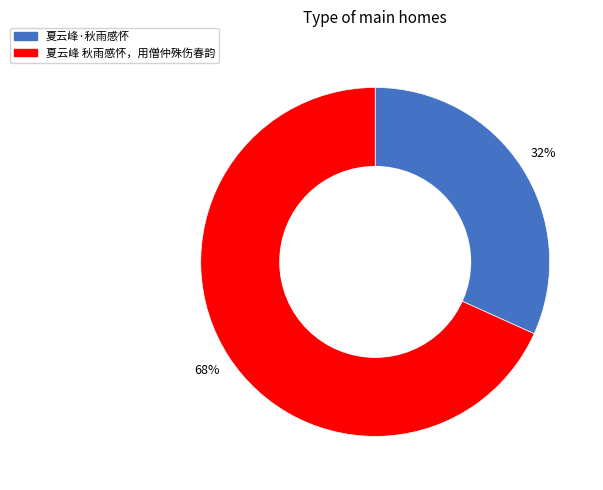

To the nearest percent, what is the difference between the 夏云峰 秋雨感怀，用僧仲殊伤春韵 and 夏云峰·秋雨感怀 slice percentages?

36%